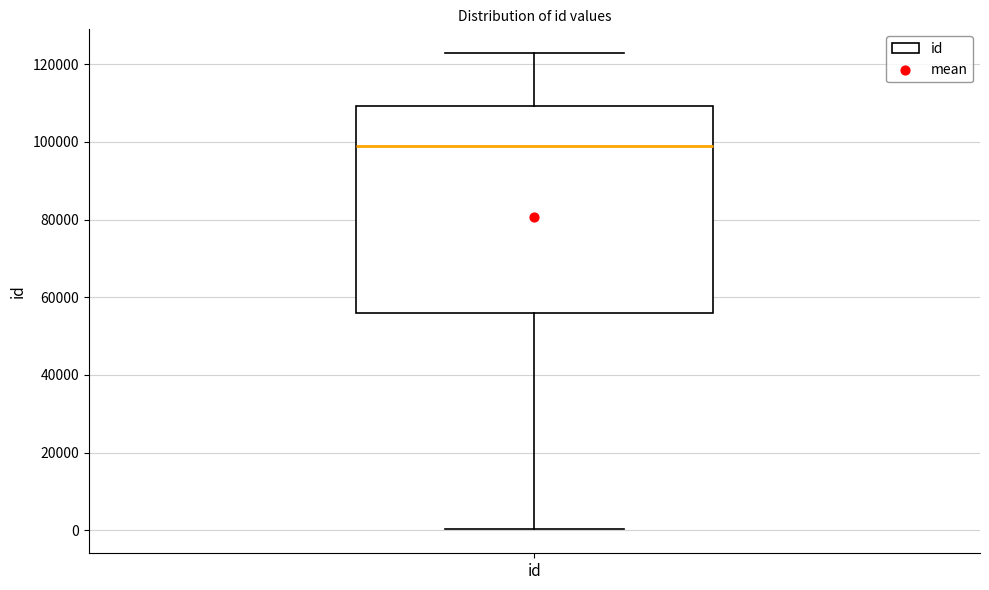

Read this box plot against the y-axis: the position of the median line, the range covered by the box, and the ends of both whiskers. The values are not printed on the chart, so give them approximately, as read against the axis.

median 98000, box 56000 to 110000, whiskers 0 to 122000